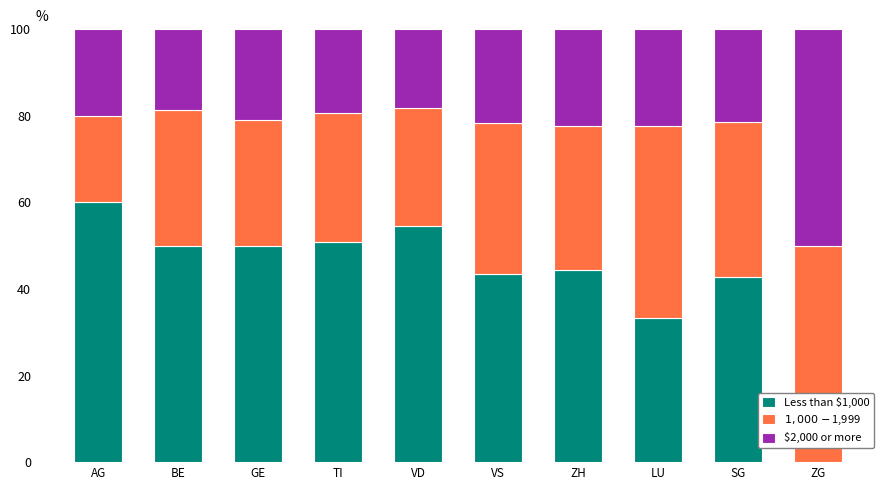

How many distinct data groups are displayed?

3